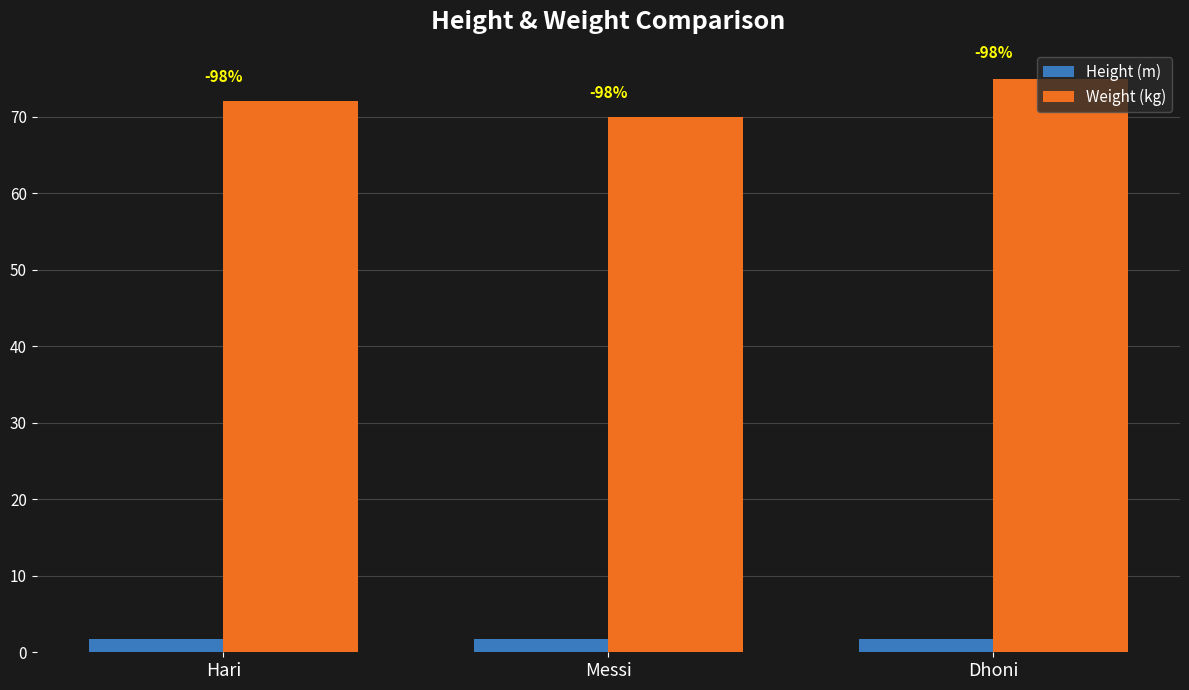

Is it true that Height (m) equals 0.5 at Messi?

False